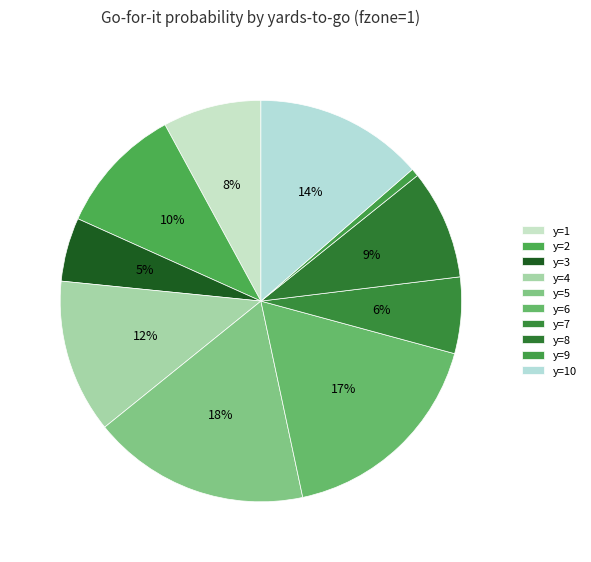

How many segments does this pie chart have?

10